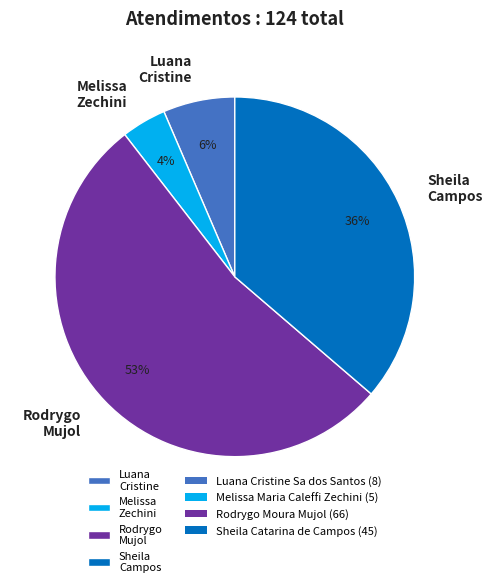

Between Melissa Zechini and Rodrygo Mujol, which is larger?

Rodrygo Mujol